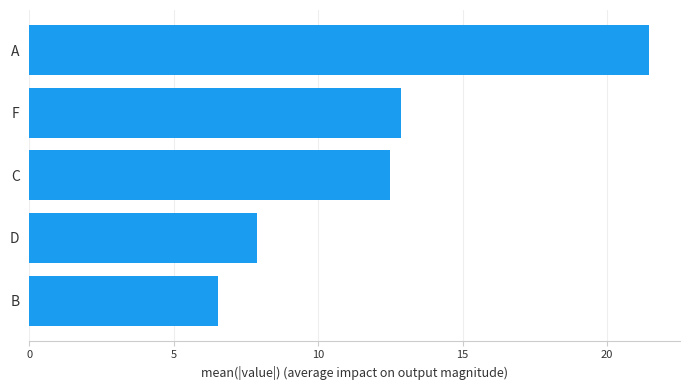

What is the average value?

12.2